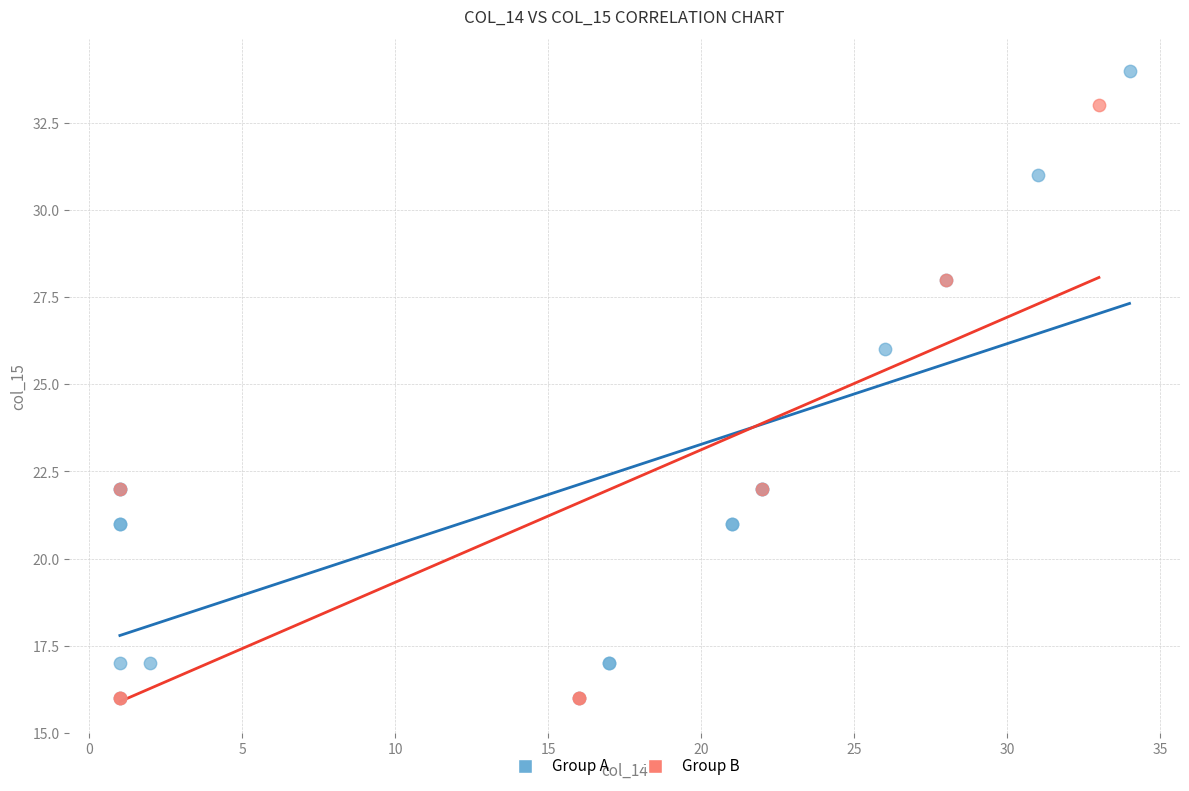

Which series reaches the maximum Y coordinate?

Group A